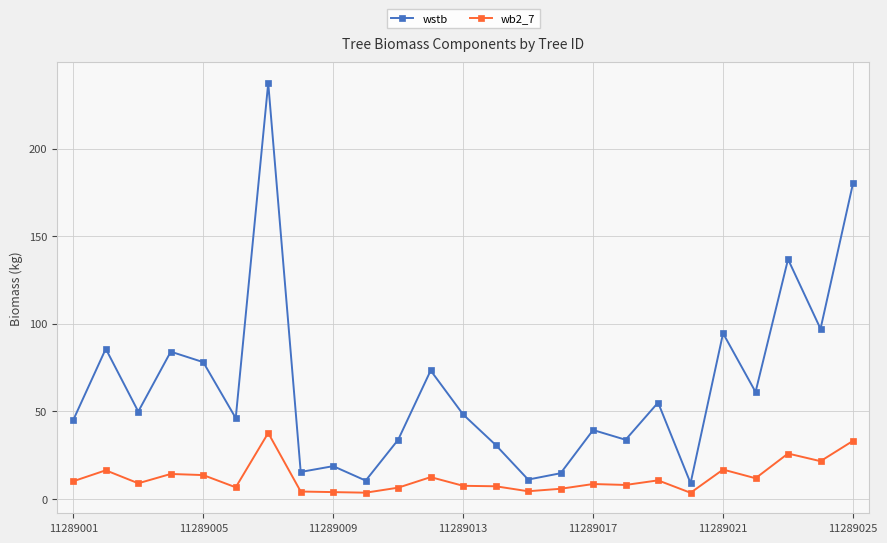

List the series in order of their overall mean, lowest first.

wb2_7, wstb